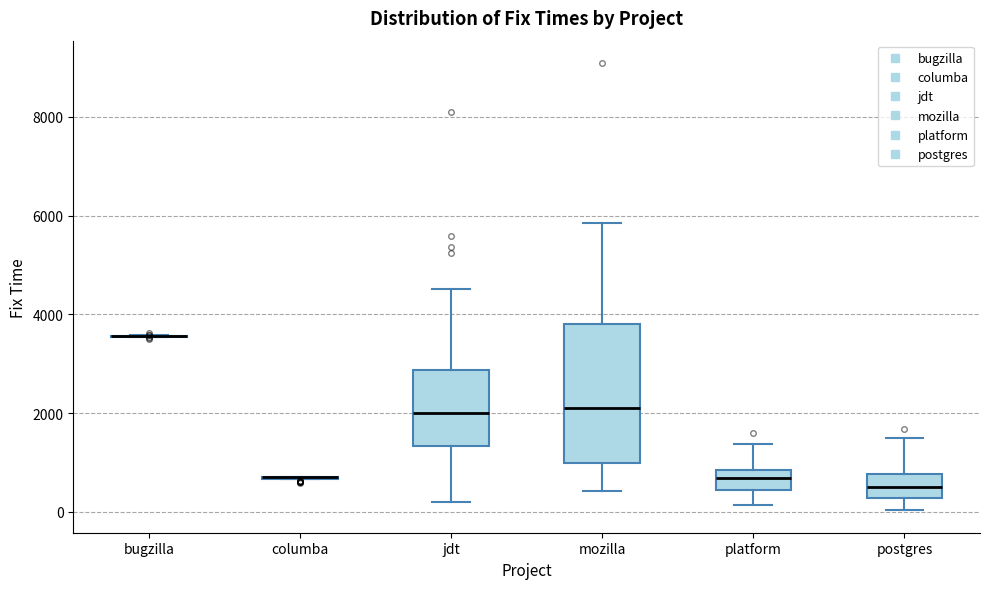

Where does the lower whisker of the box for platform end on the y-axis? The values are not printed on the chart, so give them approximately, as read against the axis.

200